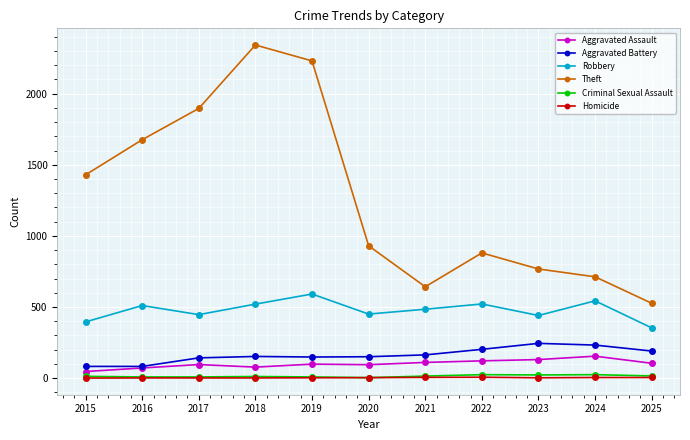

What is the value of the Aggravated Battery point at the 8th from the left?

202